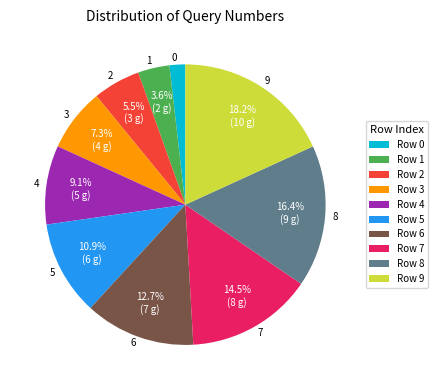

Which has a higher value, 2 or 3?

3